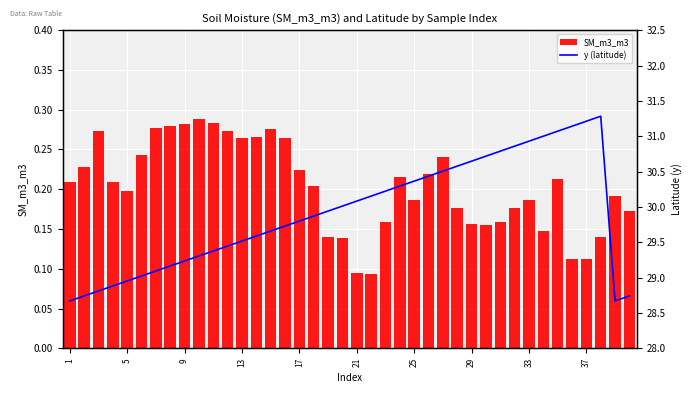

How many groups of bars are there?

40